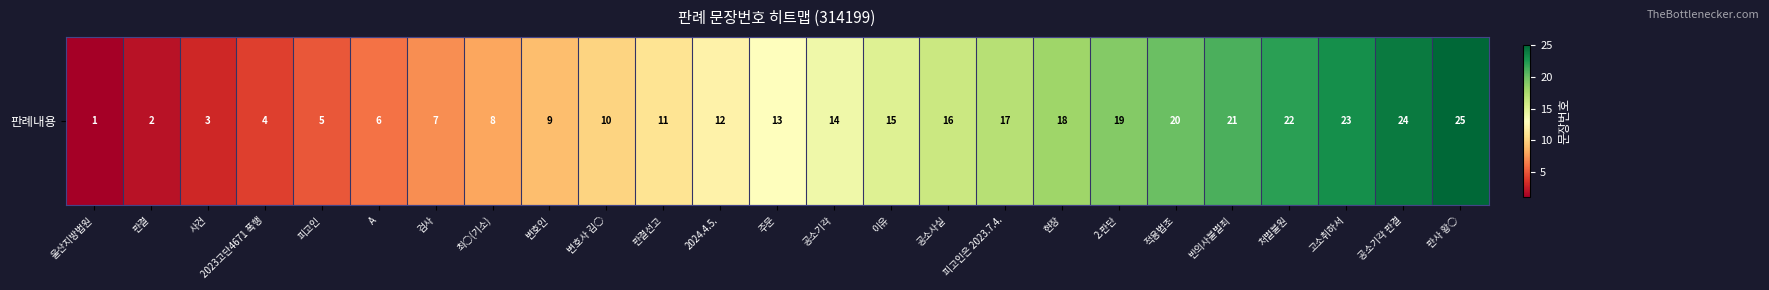

The chart shows a value of 6 at A. True or false?

True